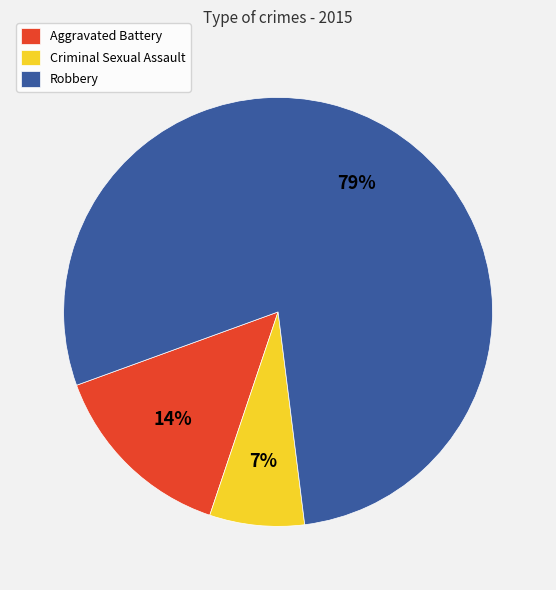

How many segments does this pie chart have?

3